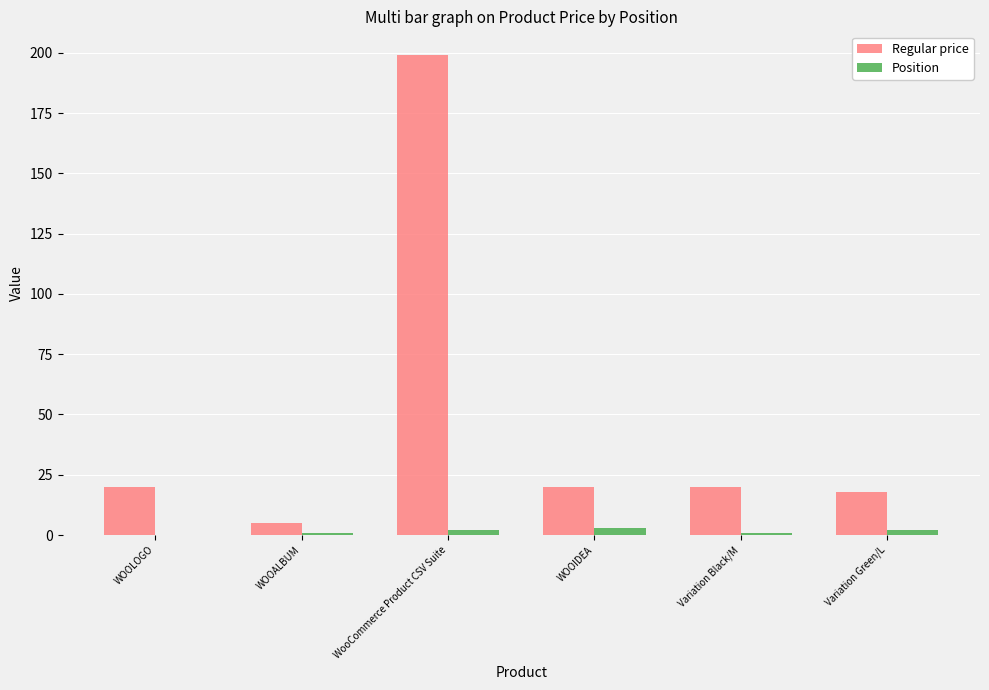

The value of Regular price at WooCommerce Product CSV Suite is 199.0. True or false?

True